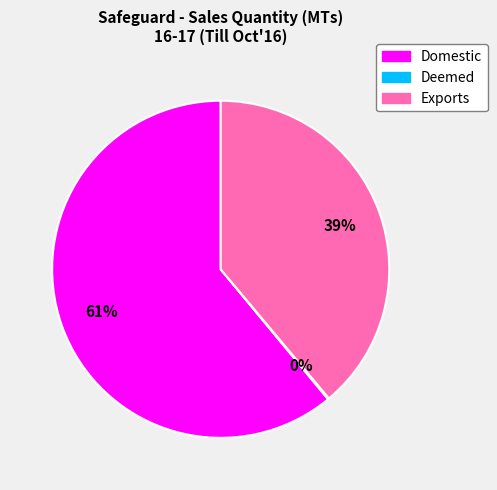

To the nearest percent, what is the combined percentage of Domestic and Exports?

100%